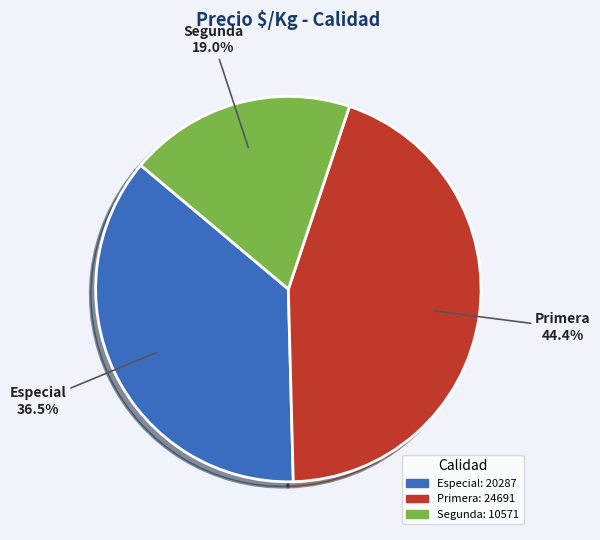

Is there any slice that represents more than half of the pie?

No